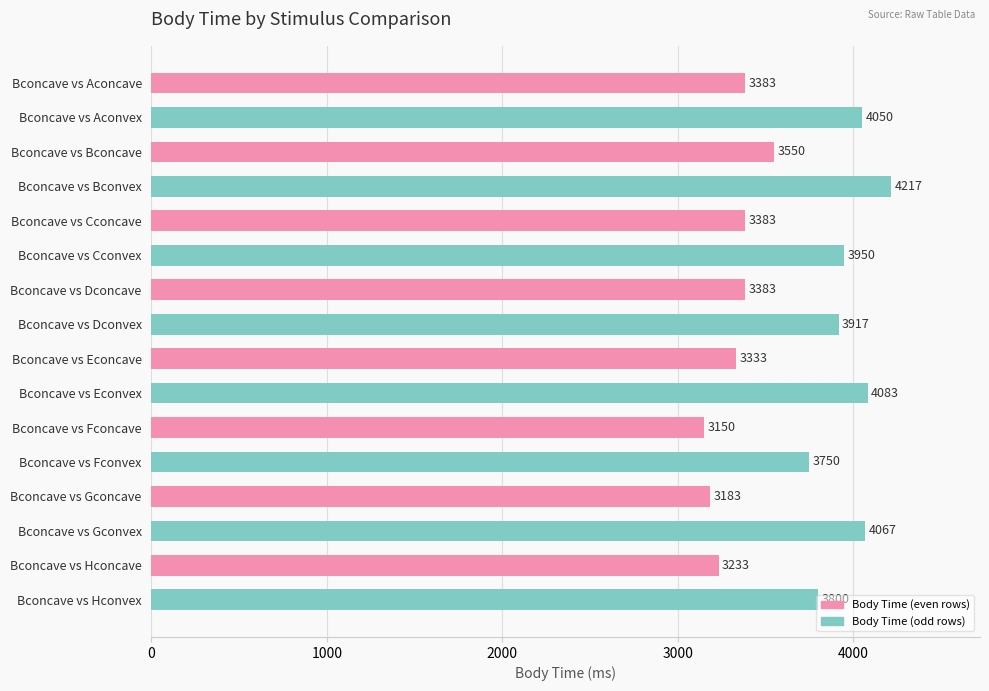

What is the value of the 4th bar from the top?

4217